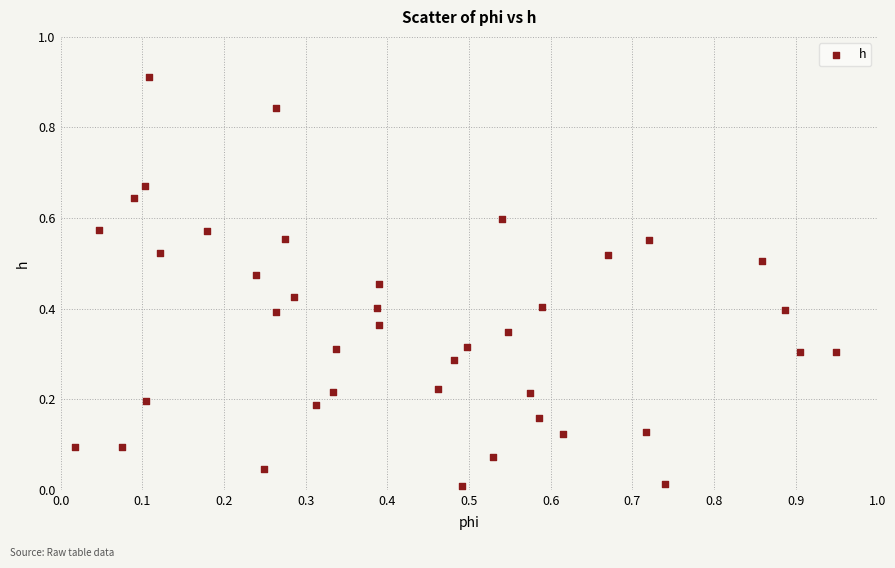

How many data points are displayed?

40